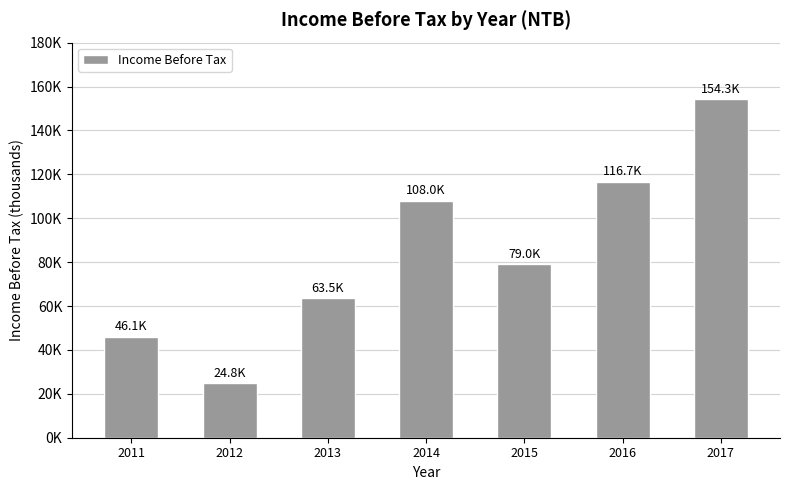

Are the bars horizontal?

No